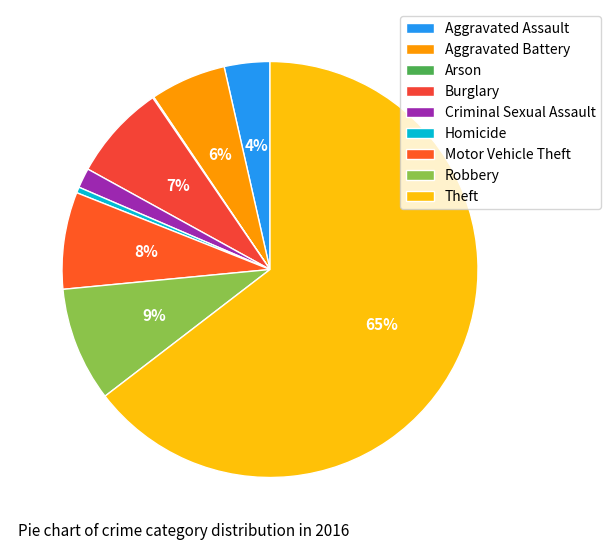

Is it true that Burglary is 21% of the pie?

False